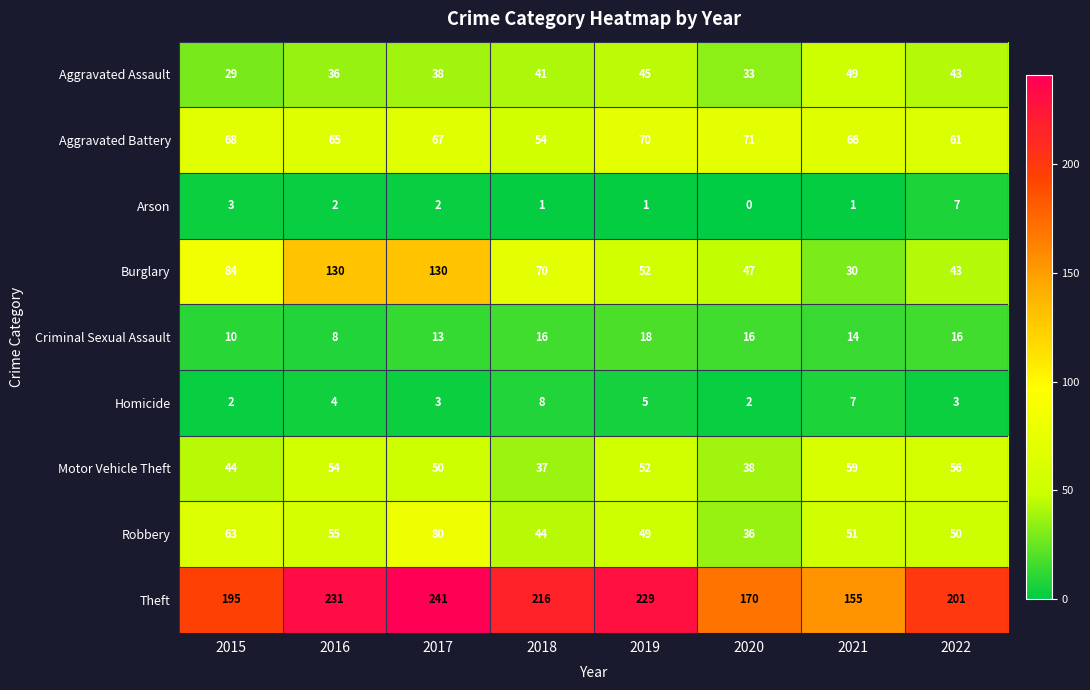

Count the number of data series in this chart.

9